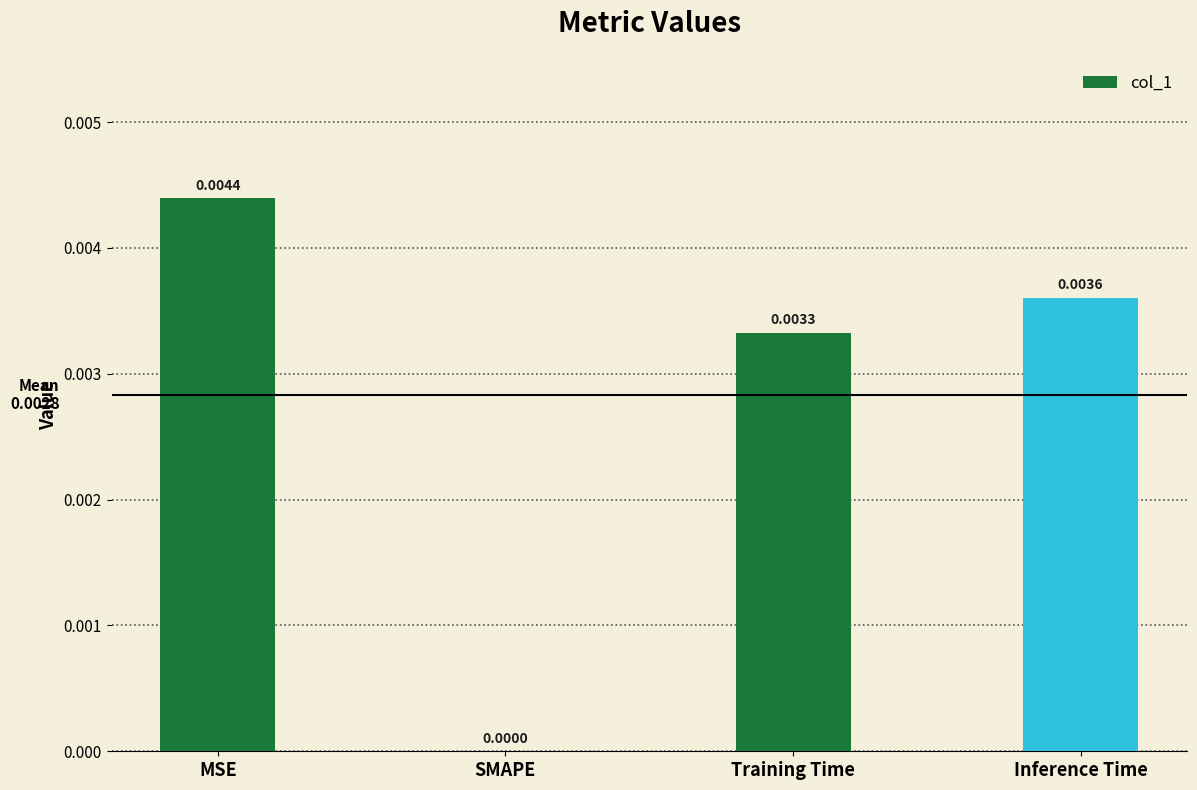

The value at Inference Time is 0.0. True or false?

True